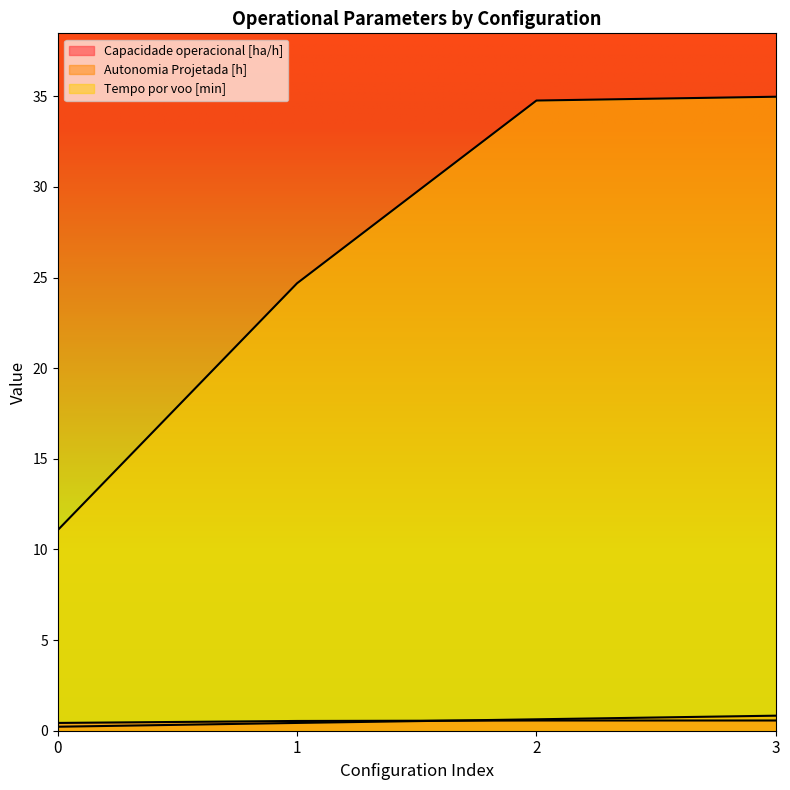

Which has a higher value, 2 or 3?

3